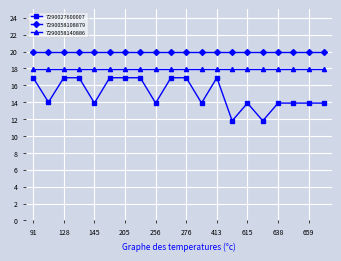

Which series has the widest spread of values?

7290027600007